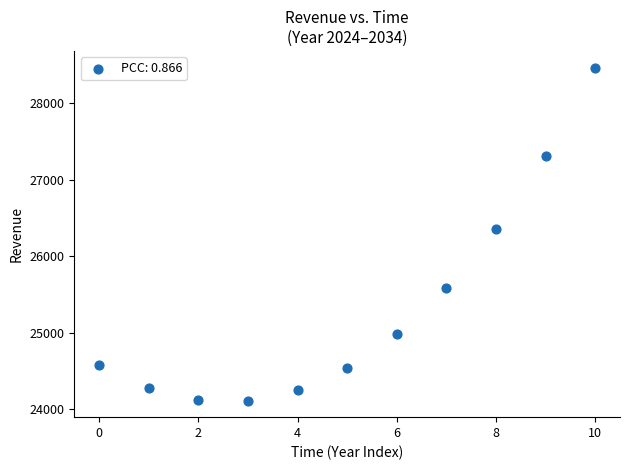

What Y value in the scatter plot is closest to 26288?

26356.1